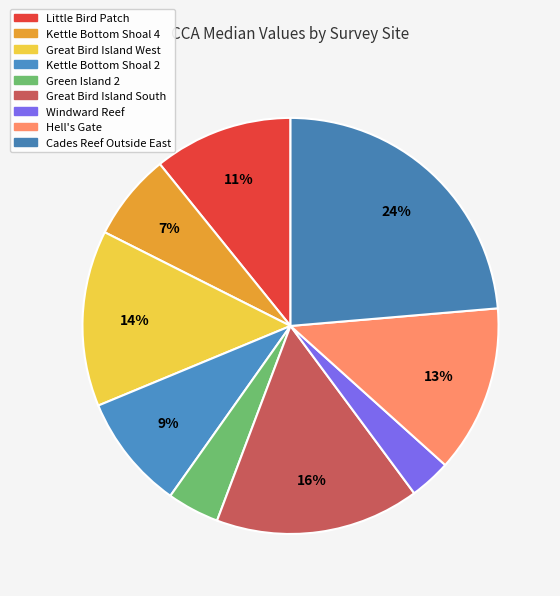

Is it true that Windward Reef is 11% of the pie?

False